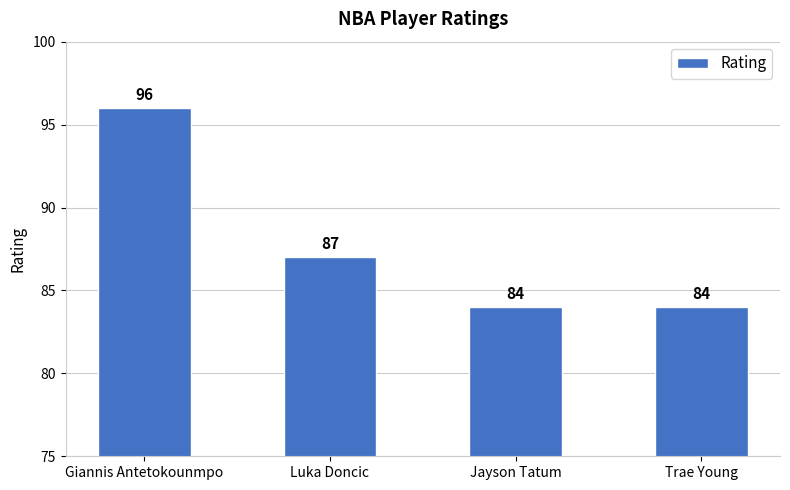

What is the difference between the values at Giannis Antetokounmpo and Luka Doncic?

9